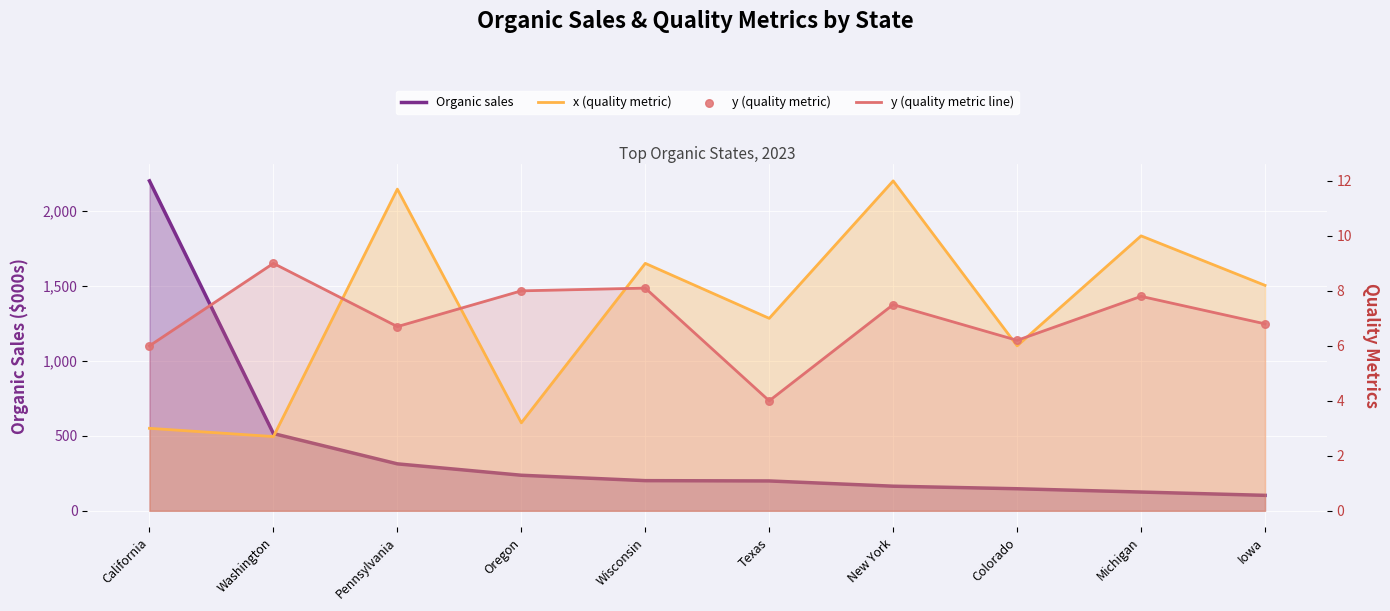

Which series has the largest Y range (max minus min)?

Organic sales